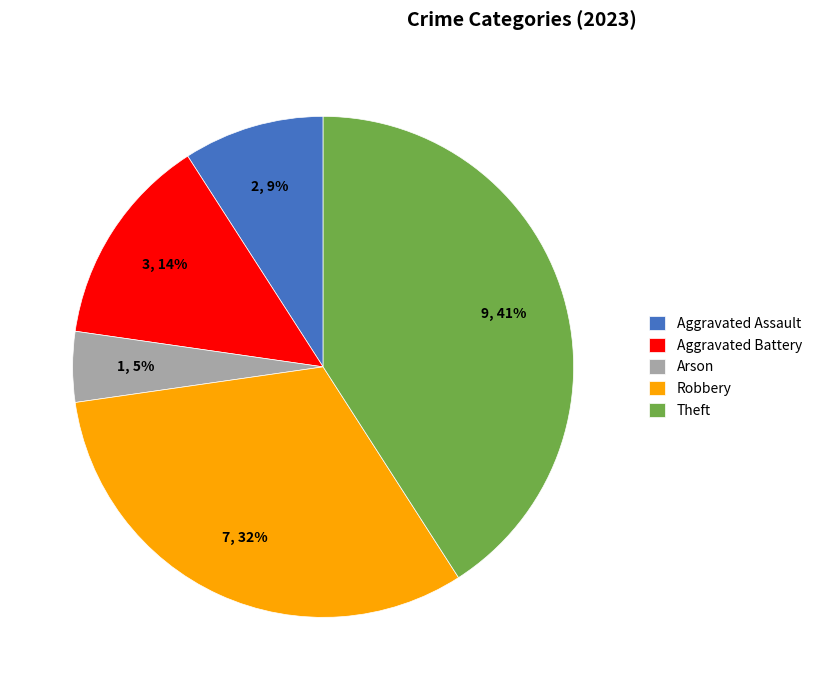

Between Theft and Aggravated Battery, which is larger?

Theft